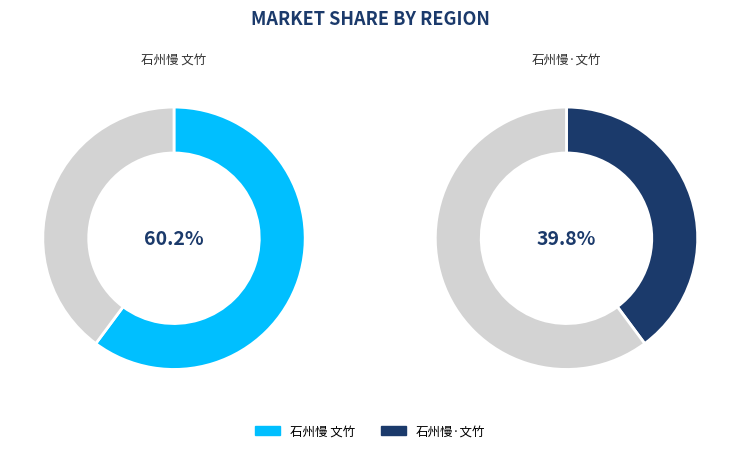

To the nearest percent, what portion does 石州慢 文竹 represent?

60%